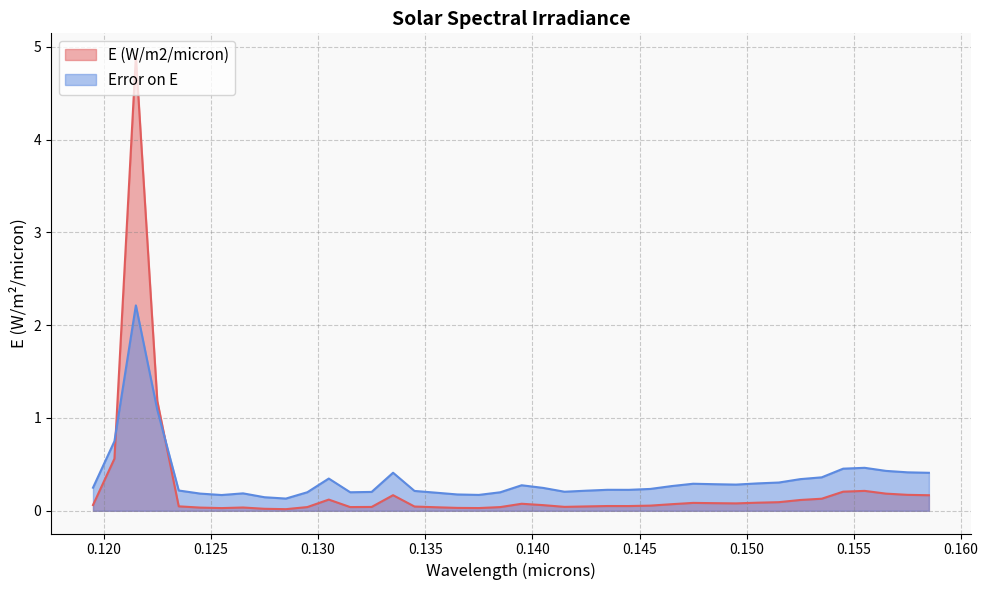

What value does the Error on E series have at 0.1395?

0.3